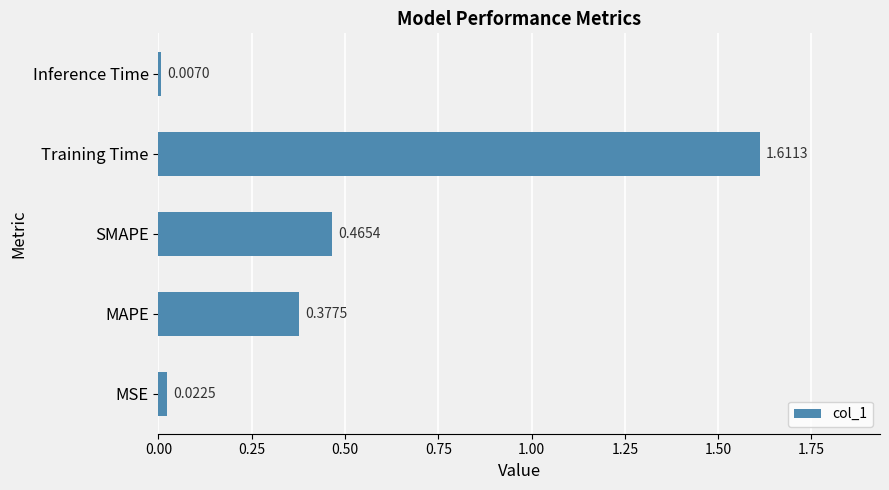

Where is the data nearest to the value 0?

Inference Time